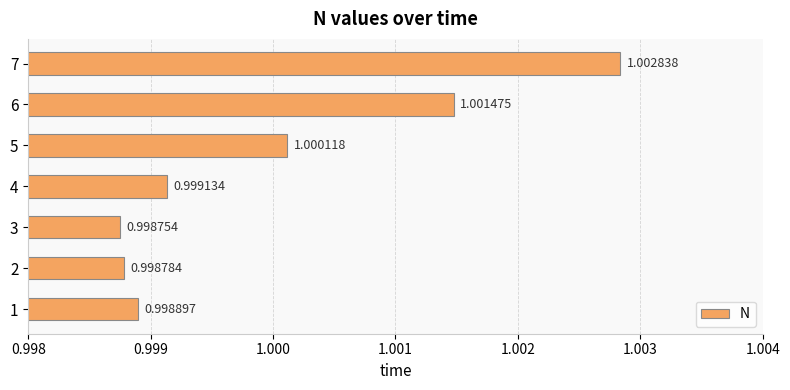

At which category does the chart reach its minimum across all series?

3